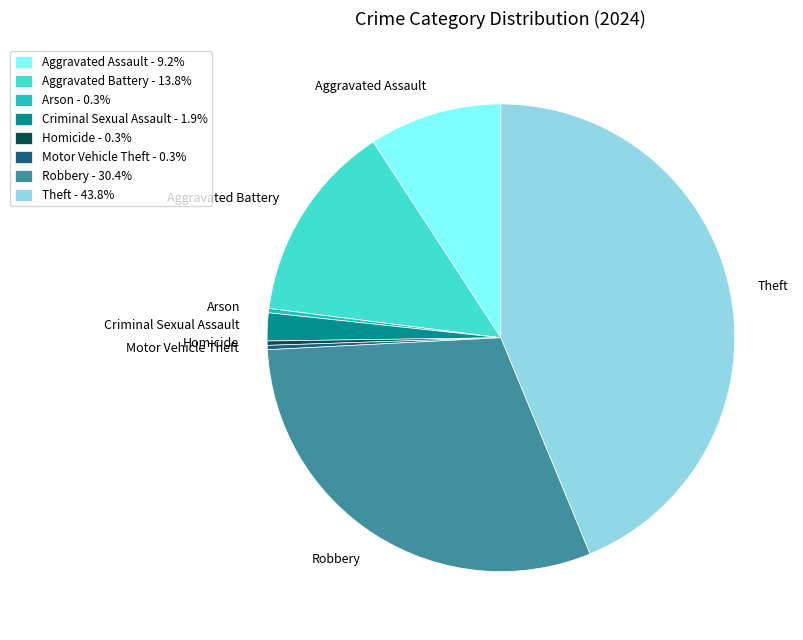

Do Theft and Arson together represent more than half of the pie?

No